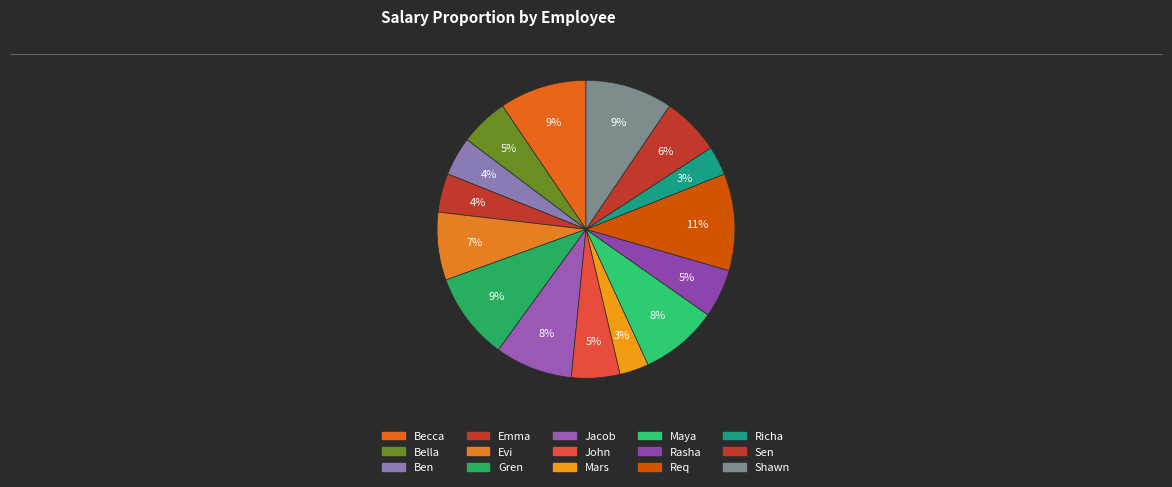

What is the change in value from Rasha to Req?

+5